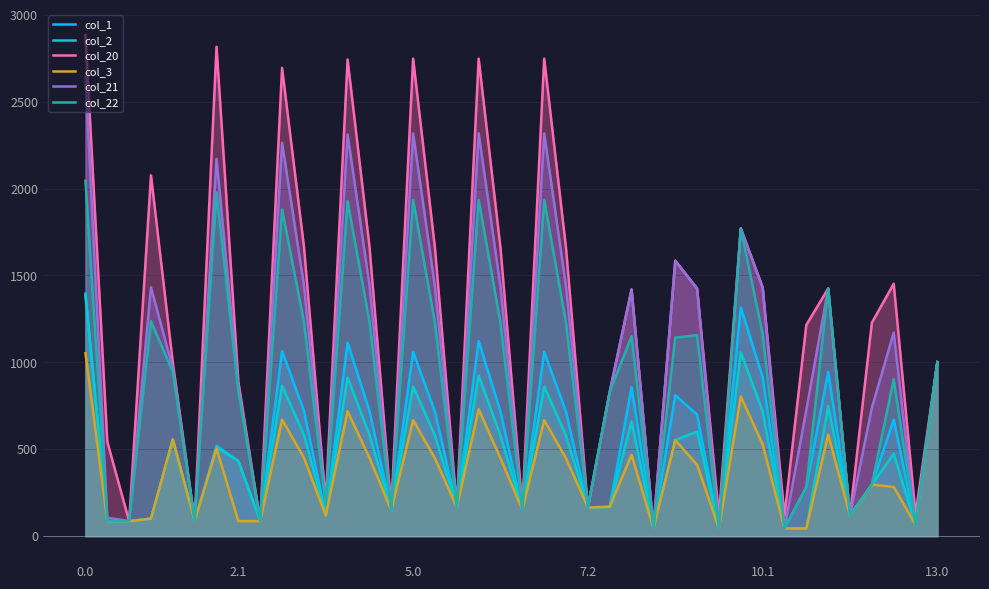

The value of col_1 at 0.0 is 2016.8. True or false?

False